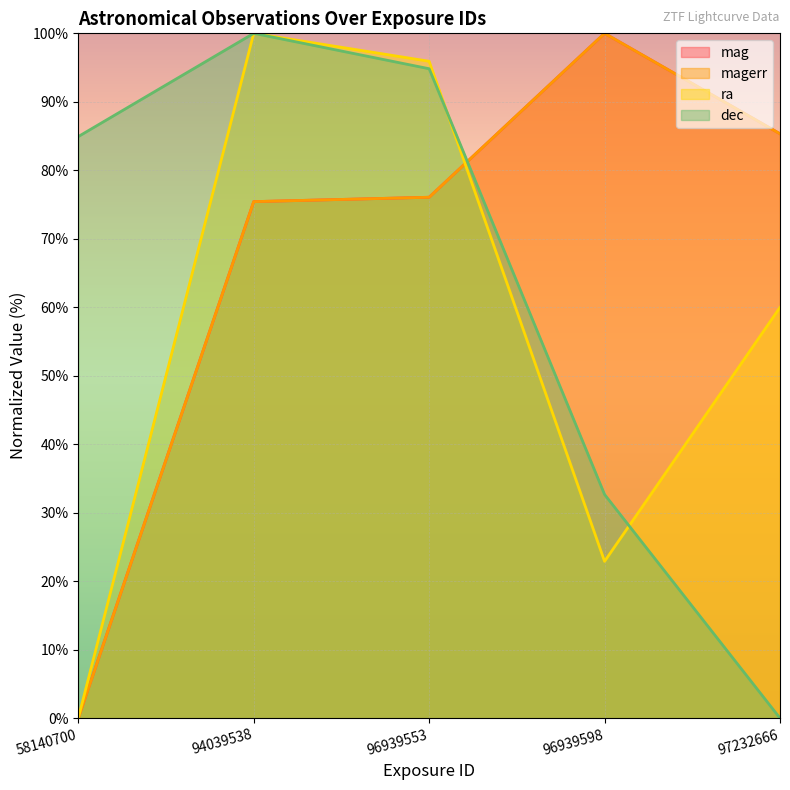

How many values in the dec series exceed 84?

3